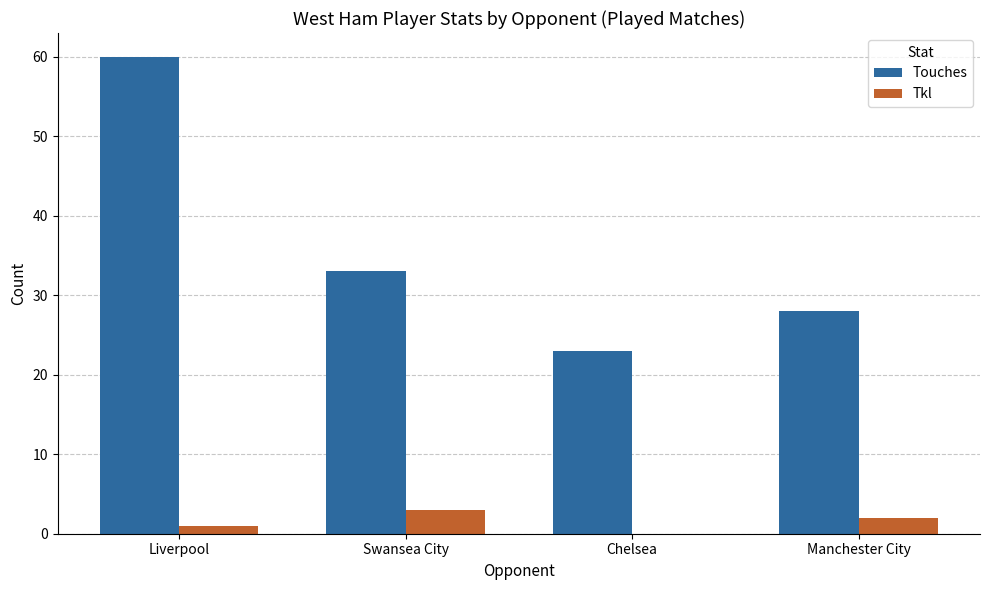

Which series changed the most between Liverpool and Swansea City?

Touches